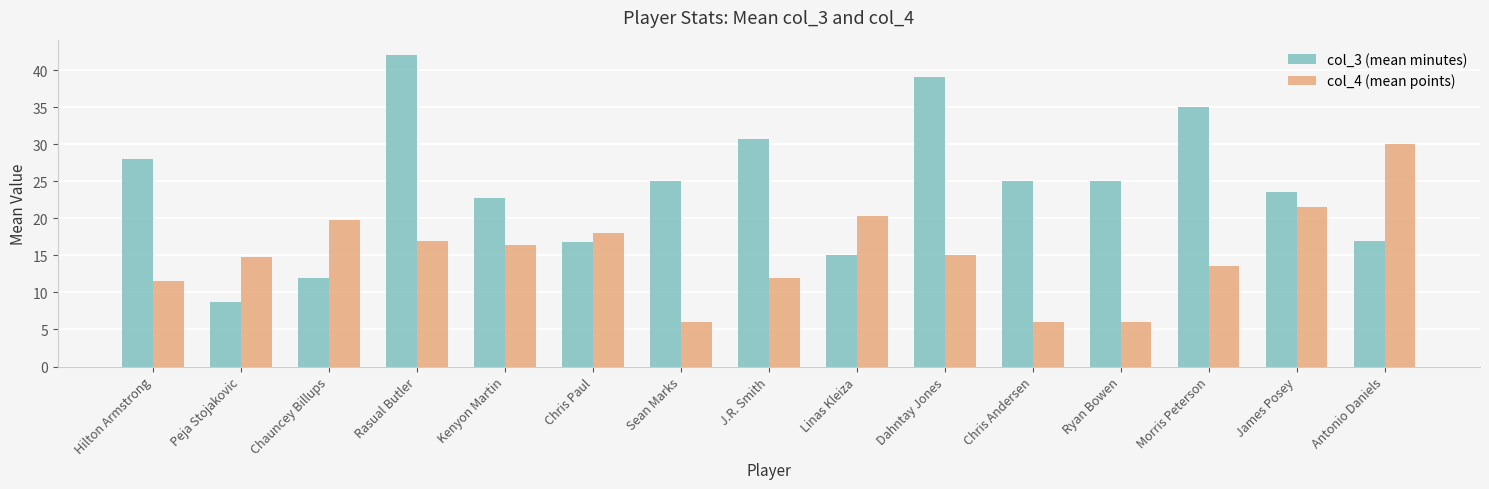

What is the greatest value displayed?

42.0